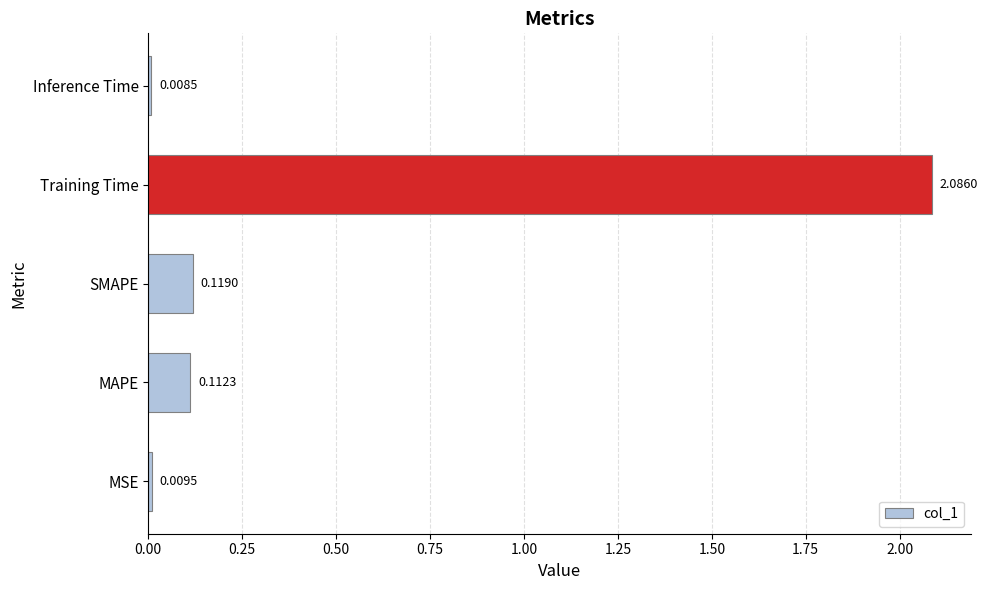

What is the sum of all values?

2.3